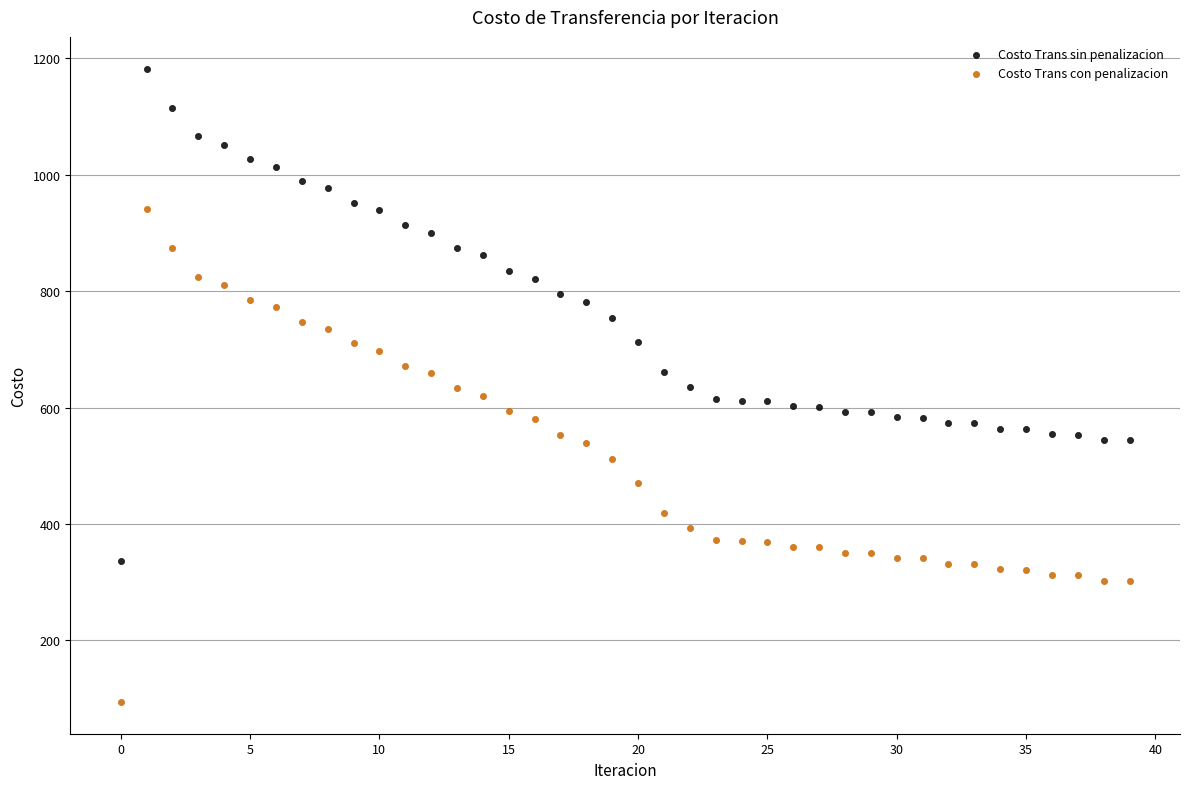

Across all data points, what is the range of Y values (max minus min)?

1088.5